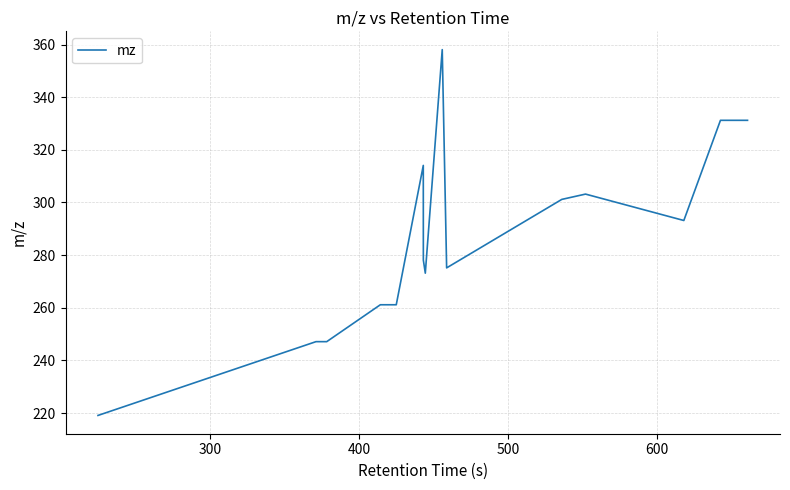

What is the minimum value shown in the chart?

219.1